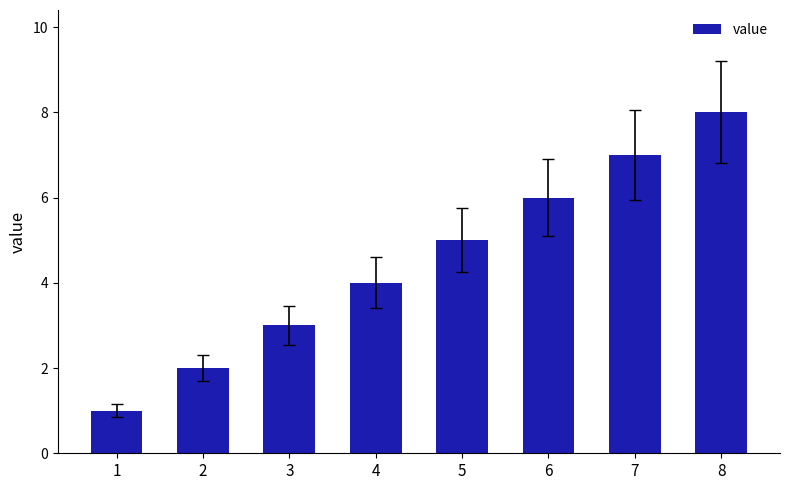

What is the change in value from 6 to 7?

+1